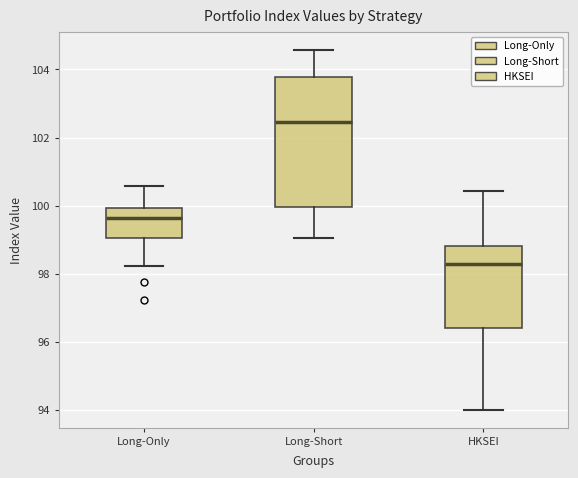

Reading left to right, transcribe this box plot: for each box, give where its median line is, the range the box spans, and where its two whiskers end, as read against the y-axis. The values are not printed on the chart, so give them approximately, as read against the axis.

Long-Only: median 99.6, box 99.0 to 100.0, whiskers 98.2 to 100.6
Long-Short: median 102.4, box 100.0 to 103.8, whiskers 99.0 to 104.6
HKSEI: median 98.2, box 96.4 to 98.8, whiskers 94.0 to 100.4